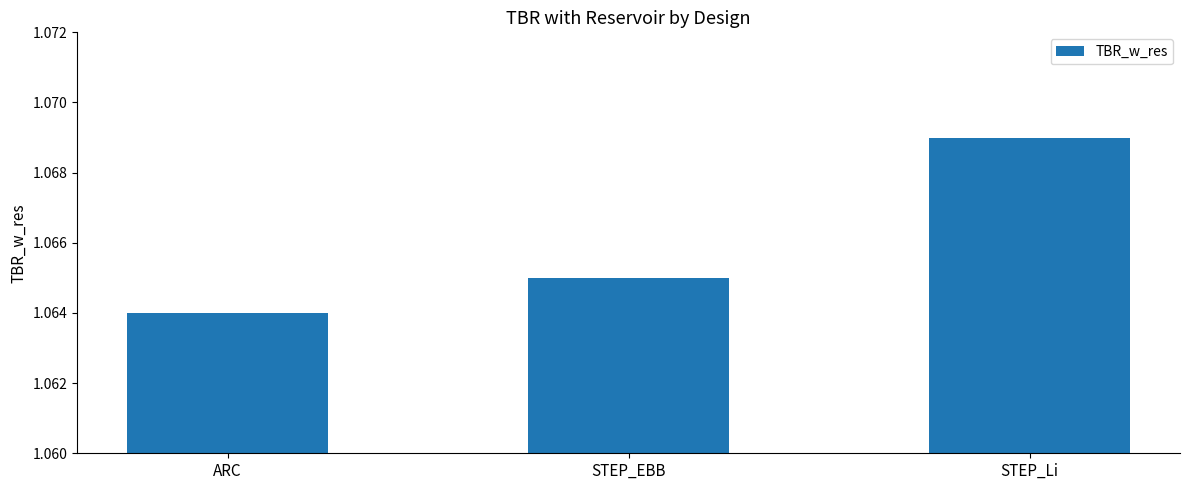

What position from the right is STEP_Li?

1